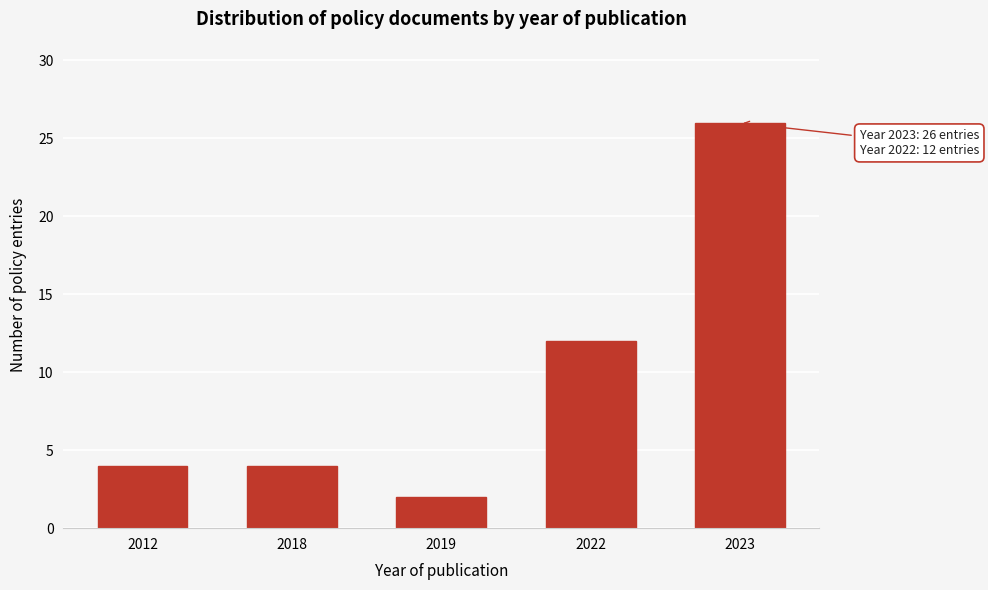

Reading left to right, what are all the values shown in this chart?

2012=4	2018=4	2019=2	2022=12	2023=26